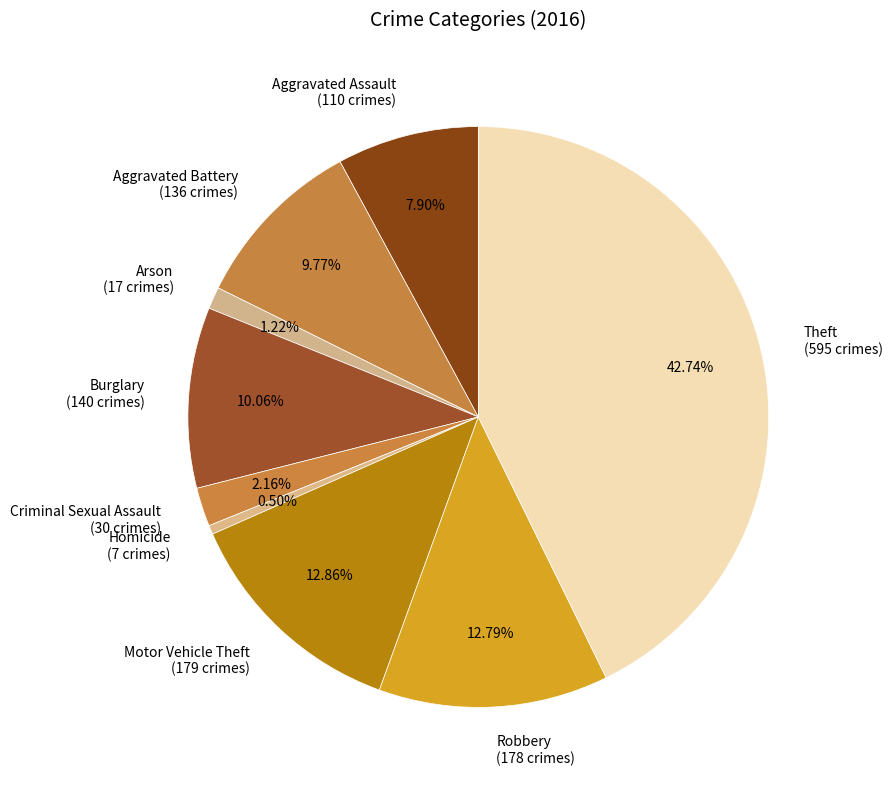

To the nearest percent, what portion does Criminal Sexual Assault represent?

2%